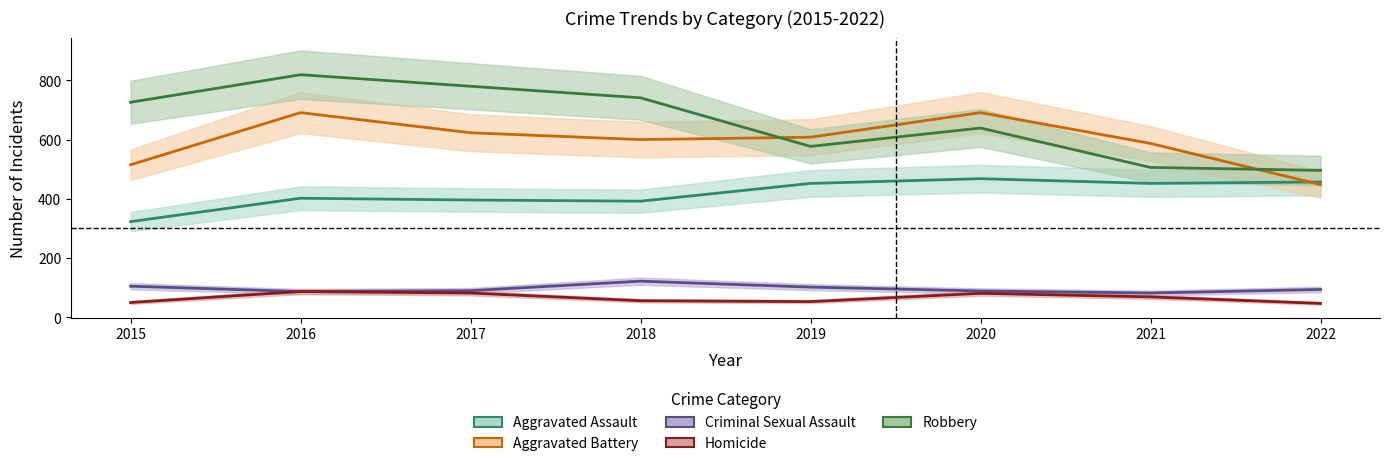

What is the minimum value for Homicide?

47